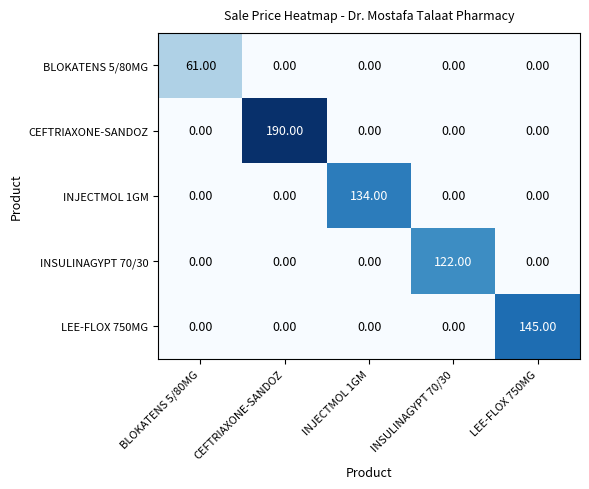

Count the number of data series in this chart.

5